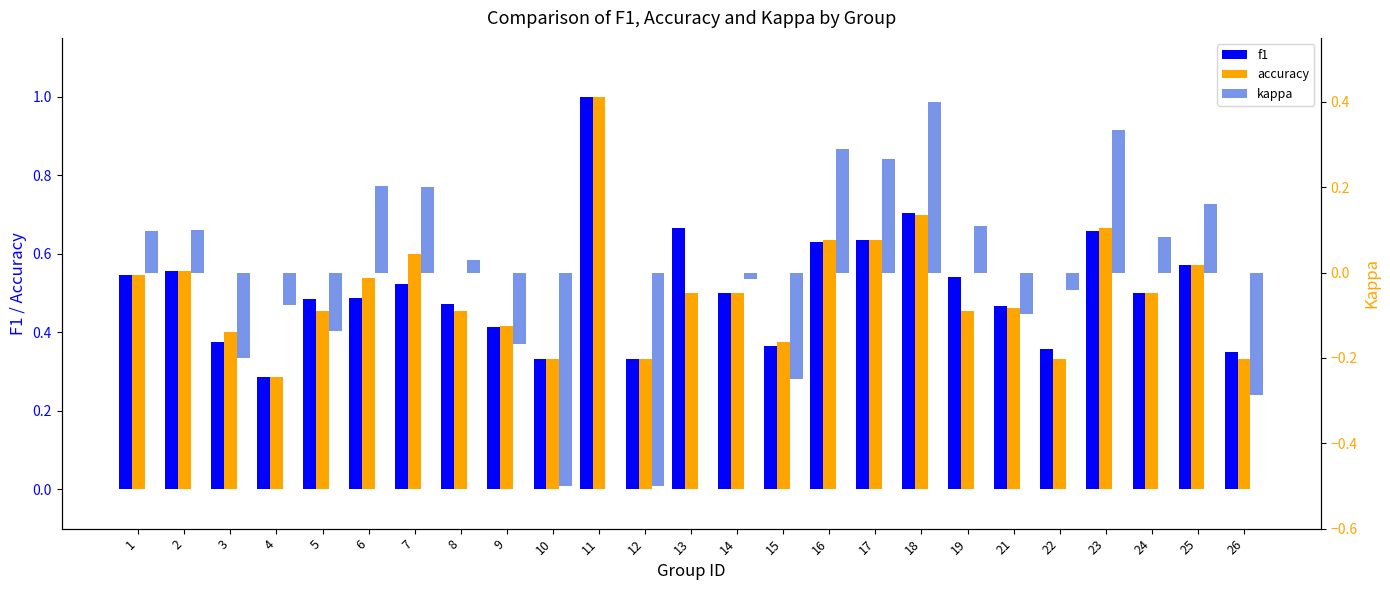

What is the value of the f1 bar at the 5th from the left?

0.5